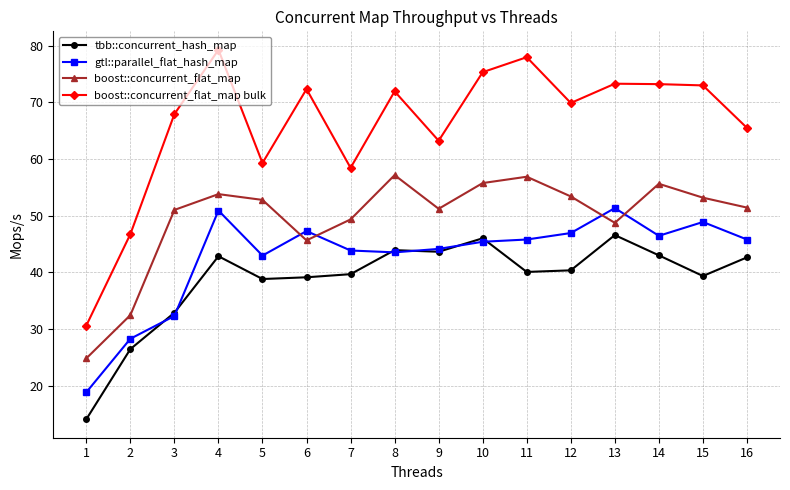

At which category does tbb::concurrent_hash_map reach its first local peak?

4